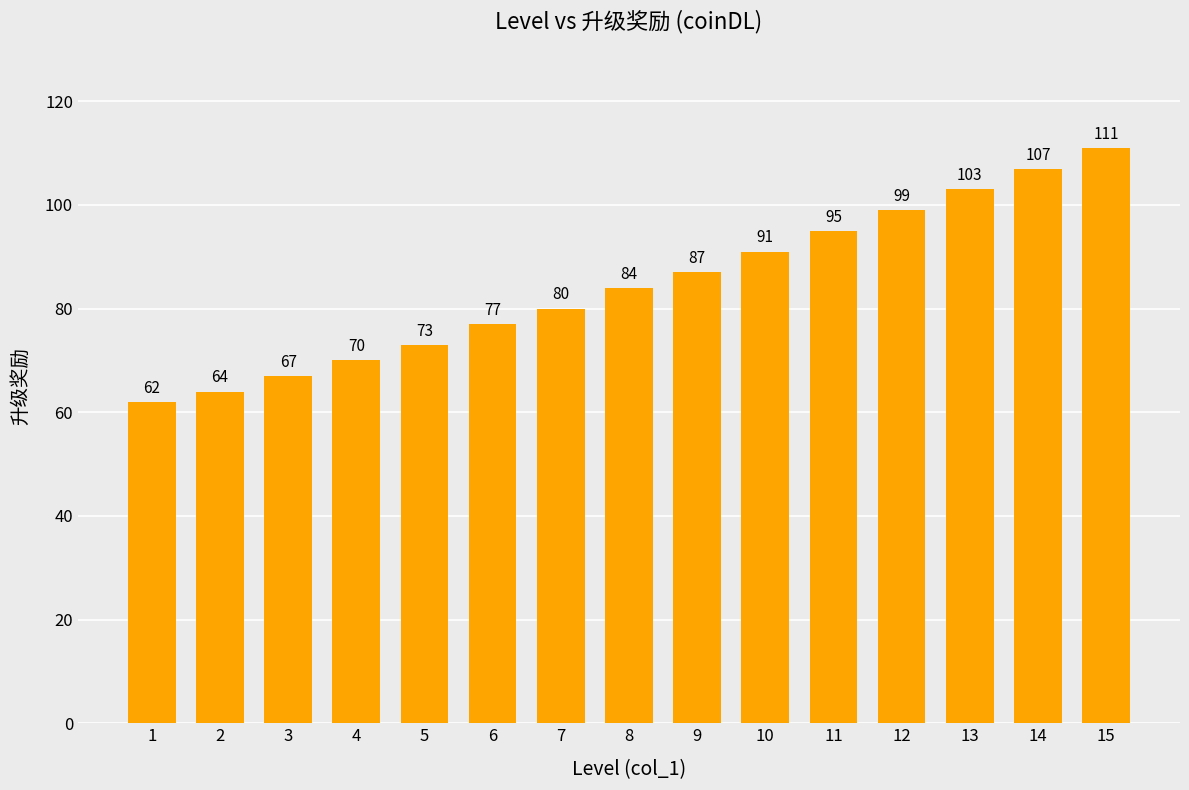

List the labels in order of value, largest first.

15, 14, 13, 12, 11, 10, 9, 8, 7, 6, 5, 4, 3, 2, 1